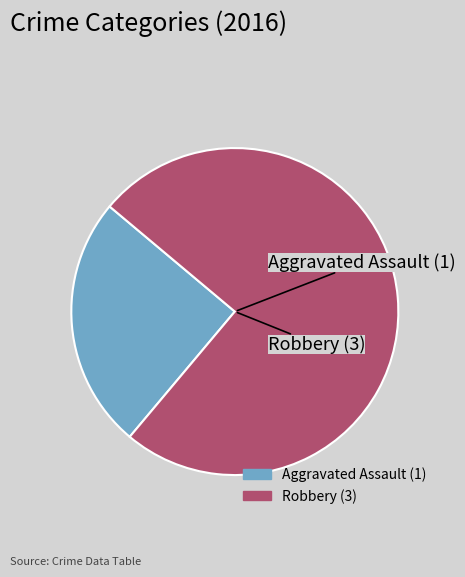

Does Robbery represent more than half of the total?

Yes